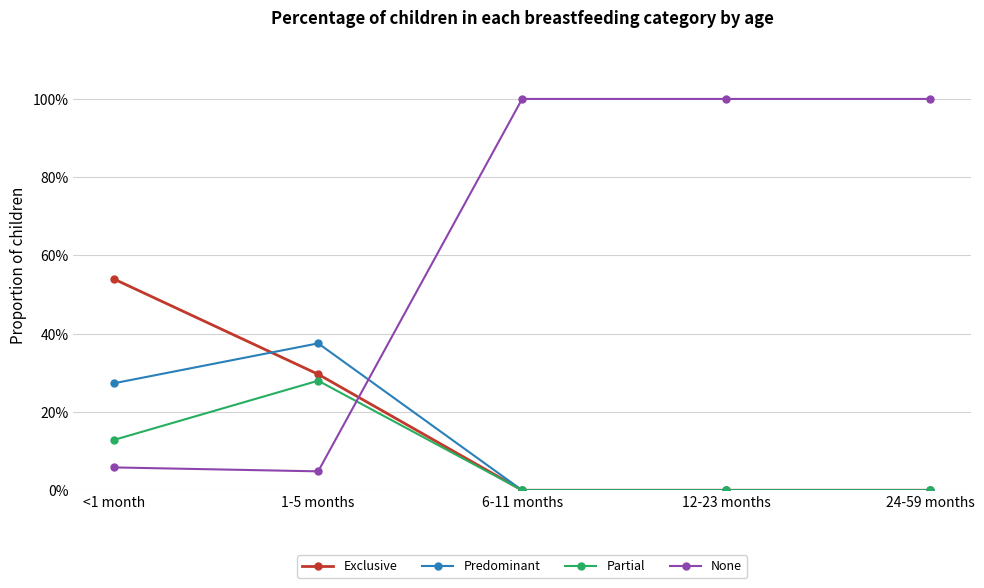

What is the sum of the Predominant values at <1 month and 6-11 months?

0.3